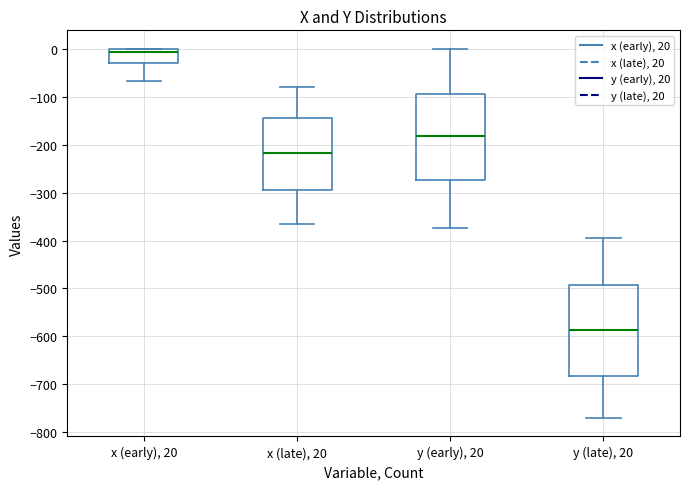

Where does the lower whisker of the box for y (late), 20 end on the y-axis? The values are not printed on the chart, so give them approximately, as read against the axis.

-770